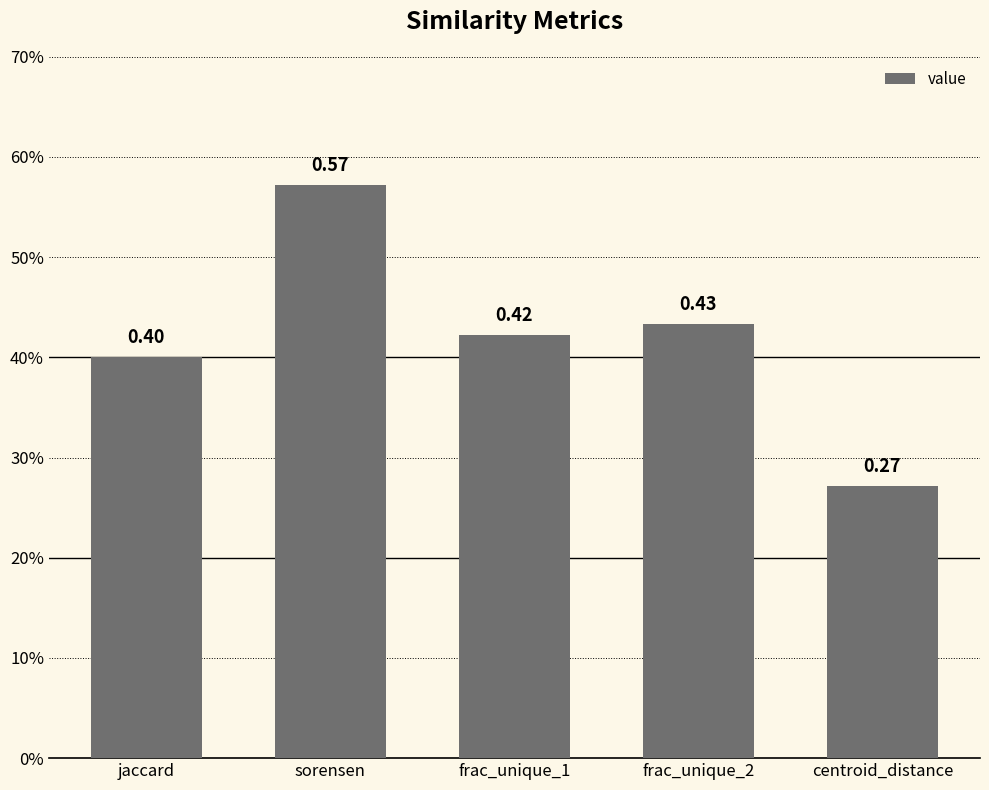

List the labels in order of value, smallest first.

centroid_distance, jaccard, frac_unique_1, frac_unique_2, sorensen